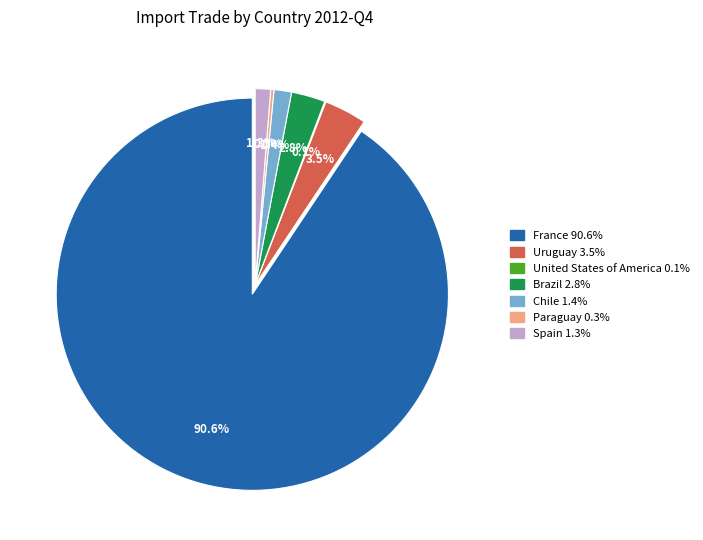

Between Brazil and Chile, which is larger?

Brazil